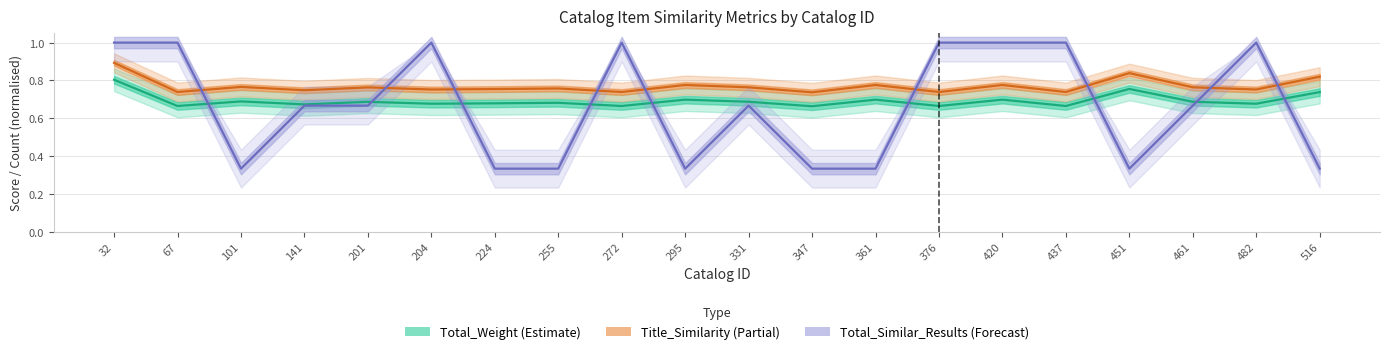

Which category has the lowest value across all series?

101